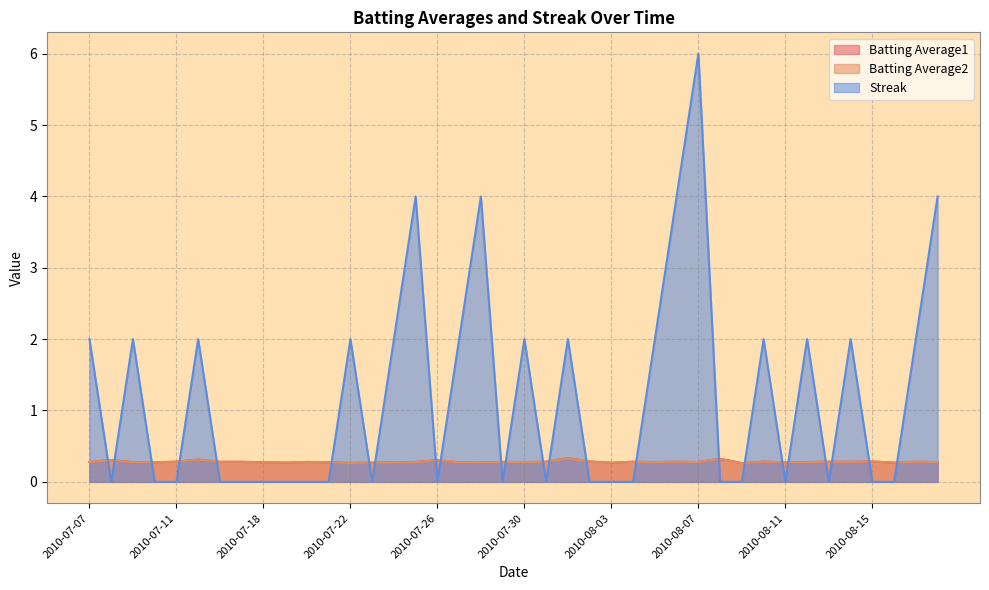

What is the total value across all series at 2010-08-05?

2.6